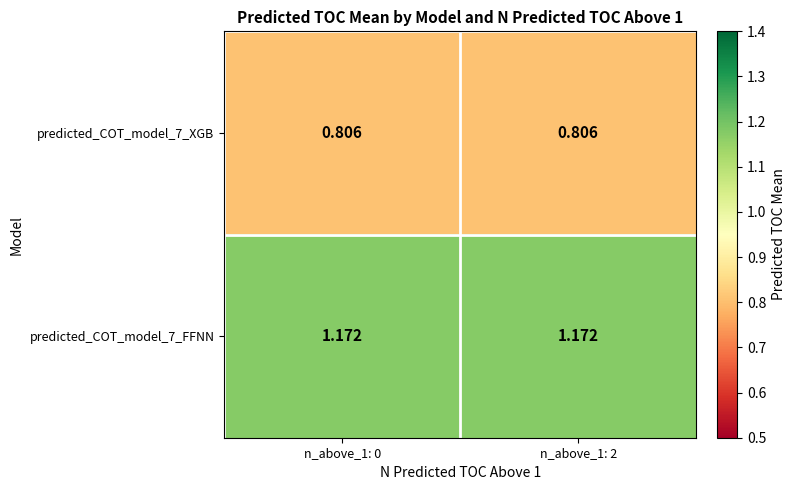

What is the total value across all series at n_above_1: 0?

2.0